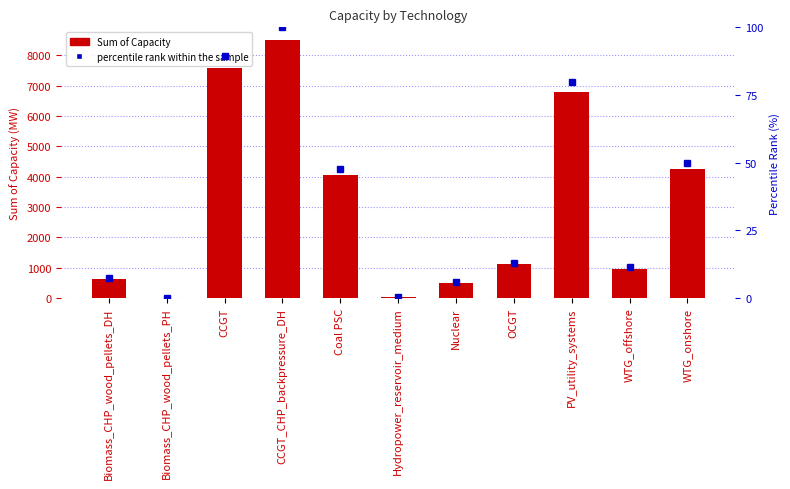

Count the number of data series in this chart.

2